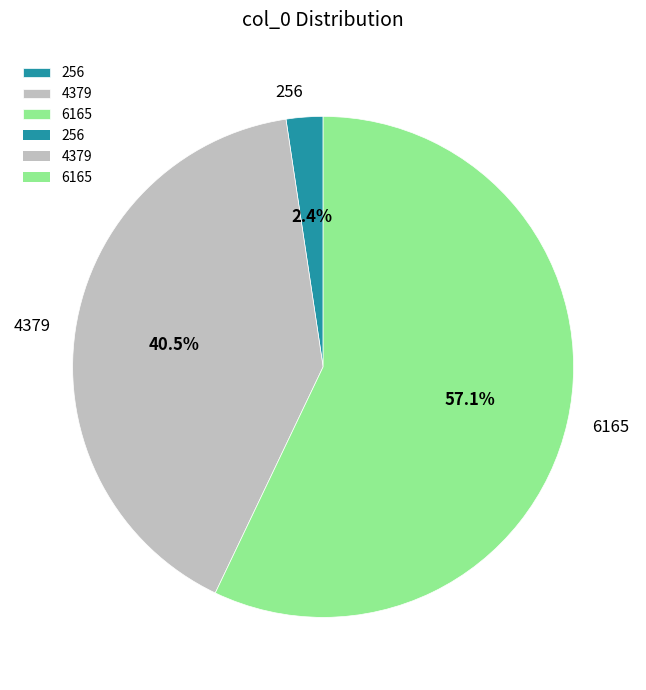

What percentage is the 6165 slice, to the nearest percent?

57%